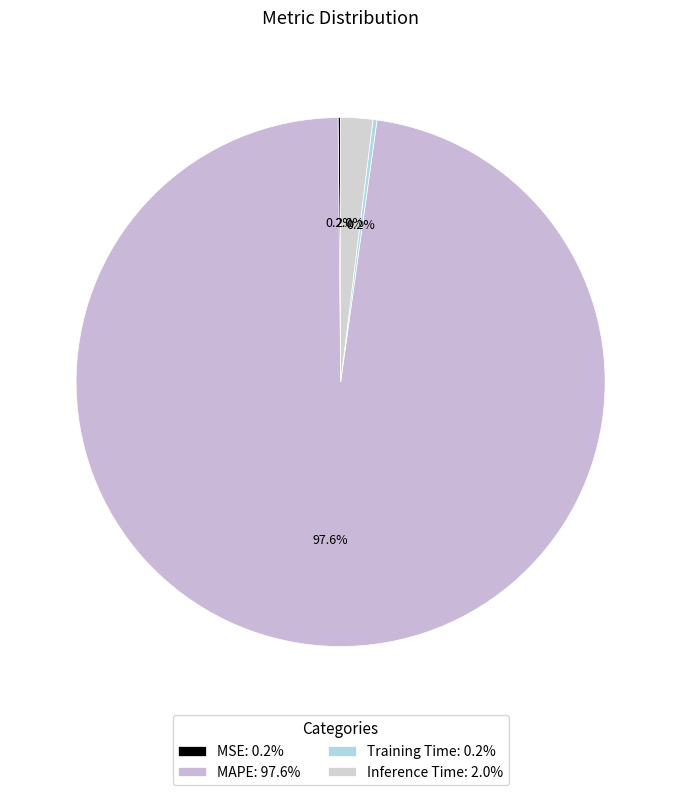

What percentage do Inference Time and Training Time together represent?

2.2%